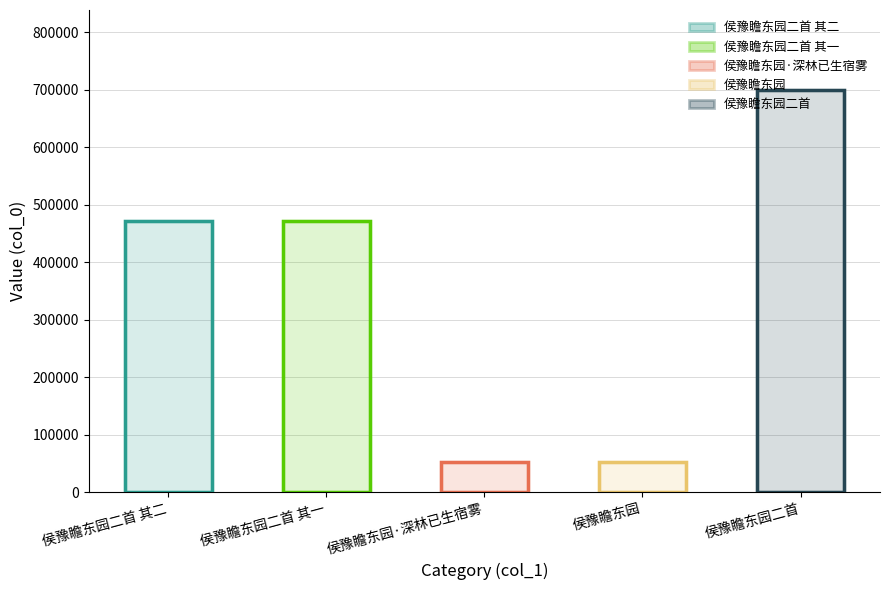

Which label corresponds to the largest value in the chart?

侯豫瞻东园二首